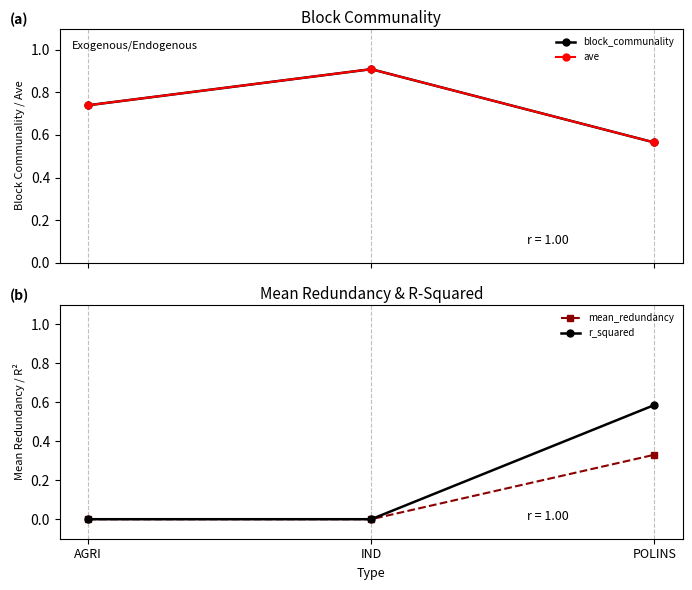

What is the difference between the second highest and minimum values in the block_communality series?

0.2